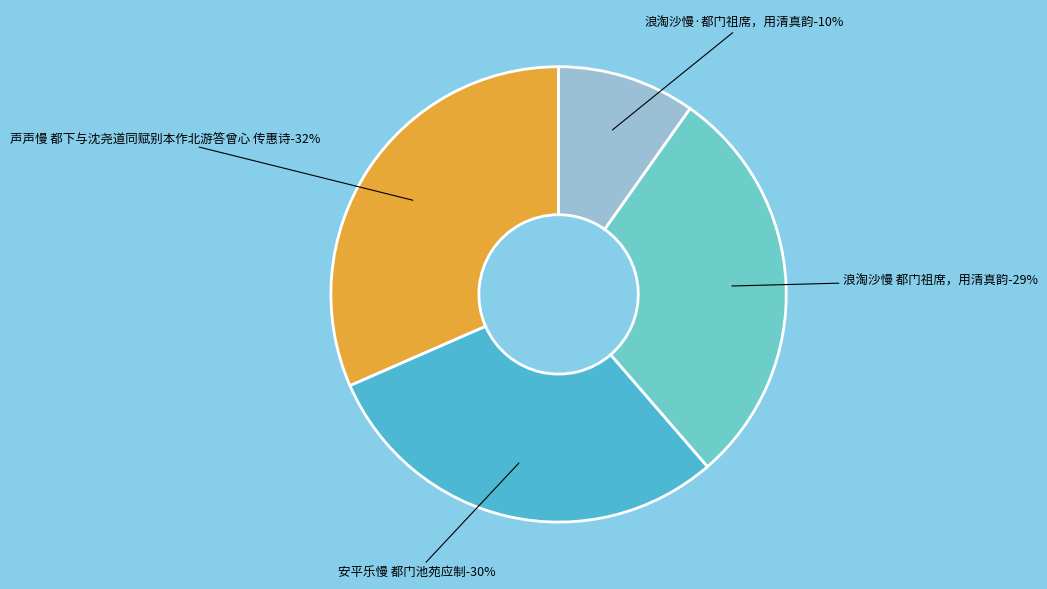

To the nearest percent, what is the difference between the largest and smallest slice percentages?

22%